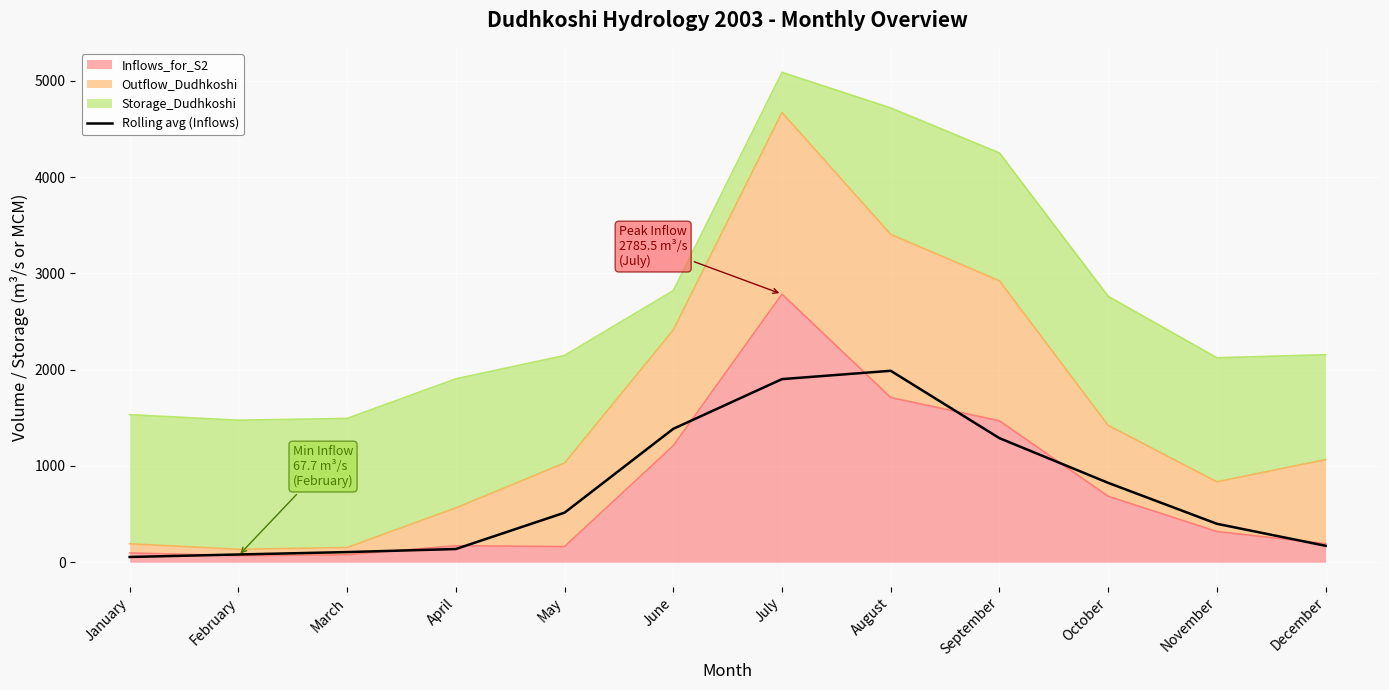

At which label does the data first exceed 514?

May